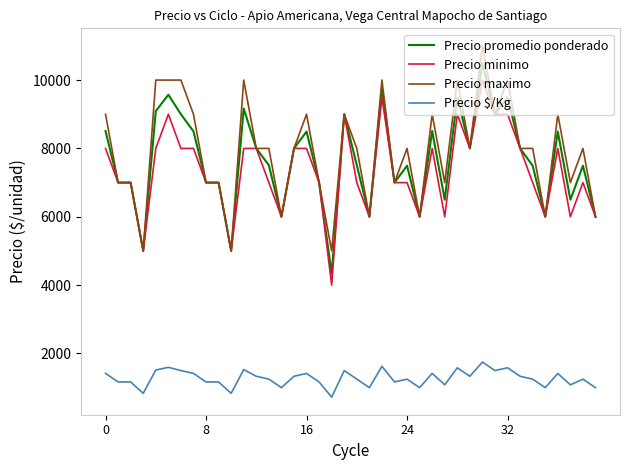

What is the maximum value for Precio $/Kg?

1749